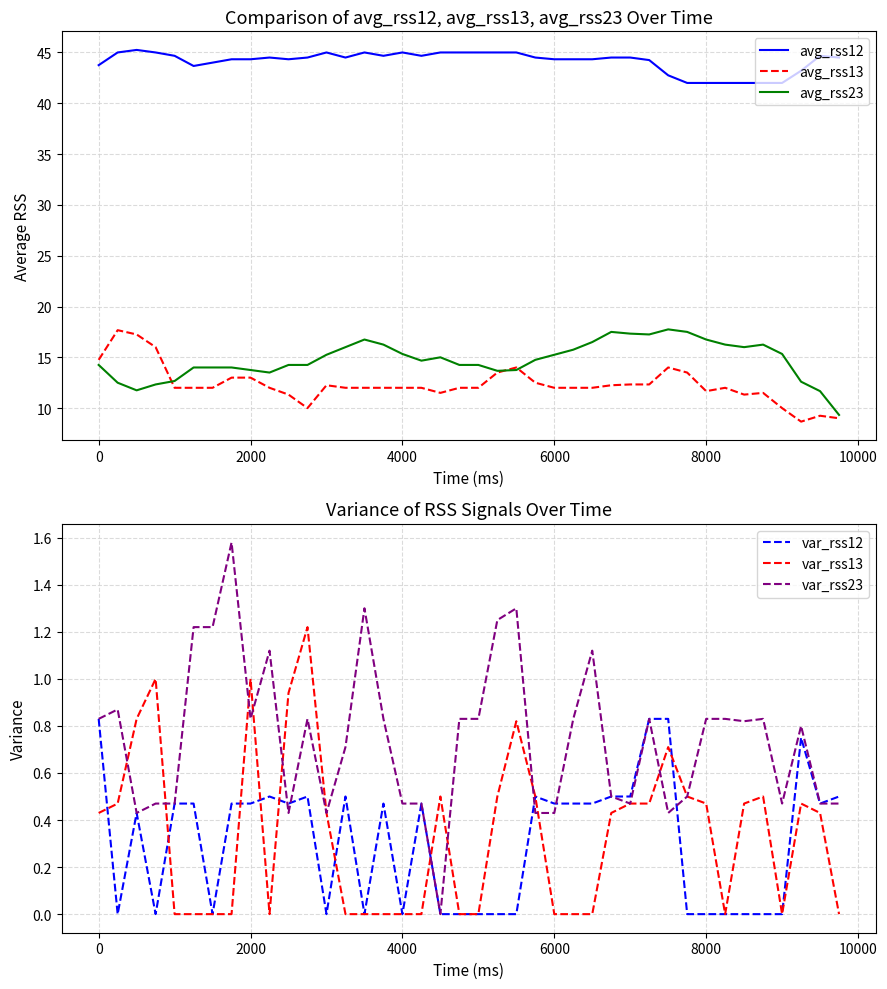

True or false: avg_rss12 and avg_rss23 intersect in this chart.

False